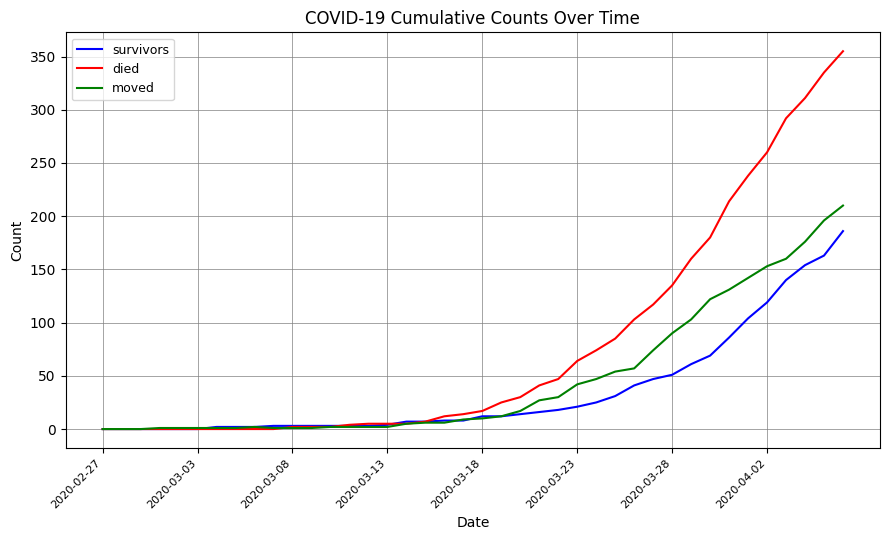

Which series has the largest total across all categories?

died